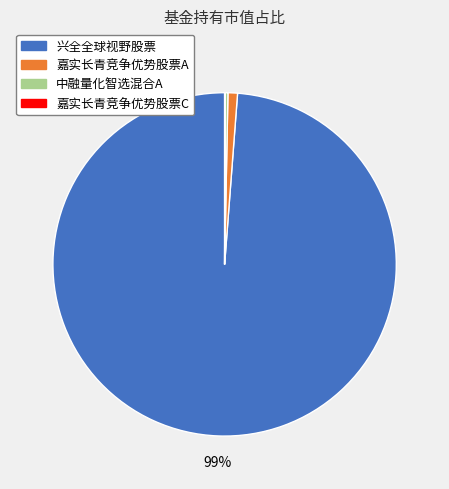

To the nearest percent, what is the difference between the largest and smallest slice percentages?

99%